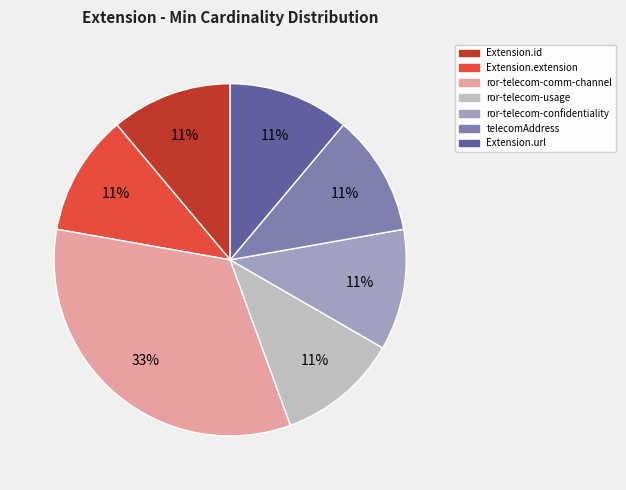

To the nearest percent, what is the difference between the largest and smallest slice percentages?

22%